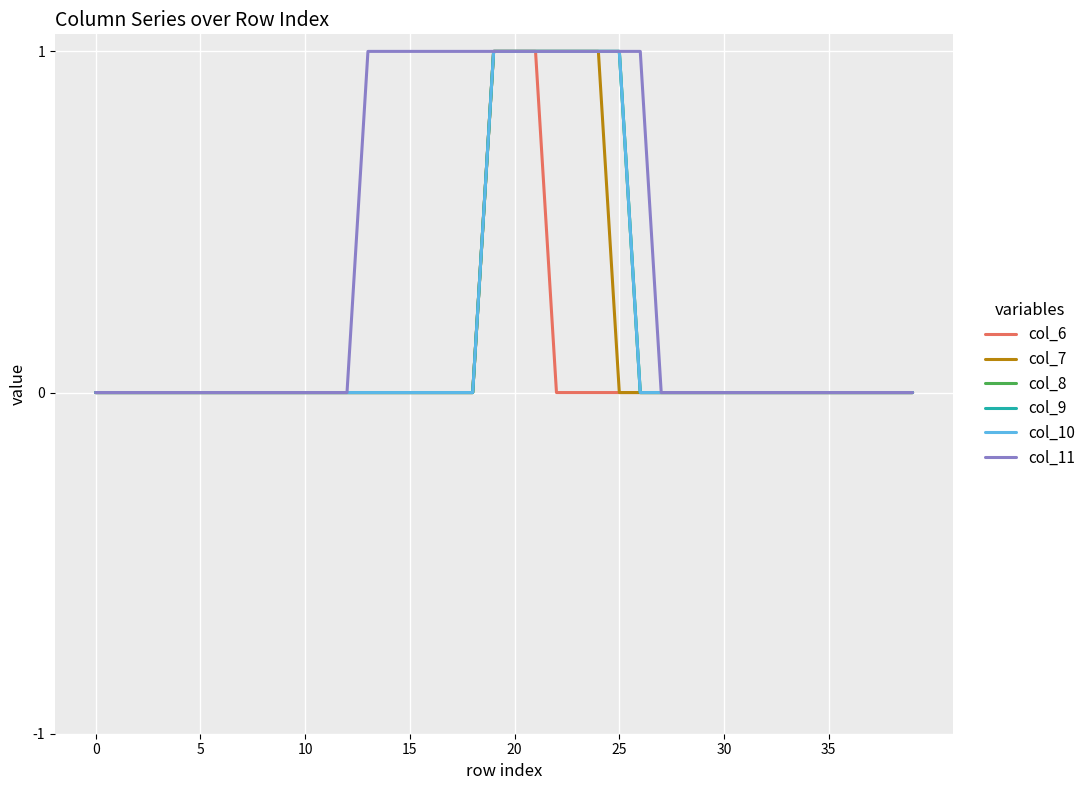

True or false: col_11 has more than 0 interior local peaks.

False